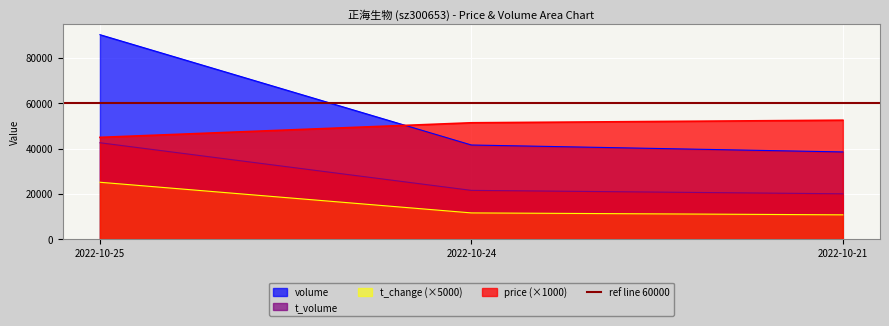

What is the highest value of the volume series?

90316.0